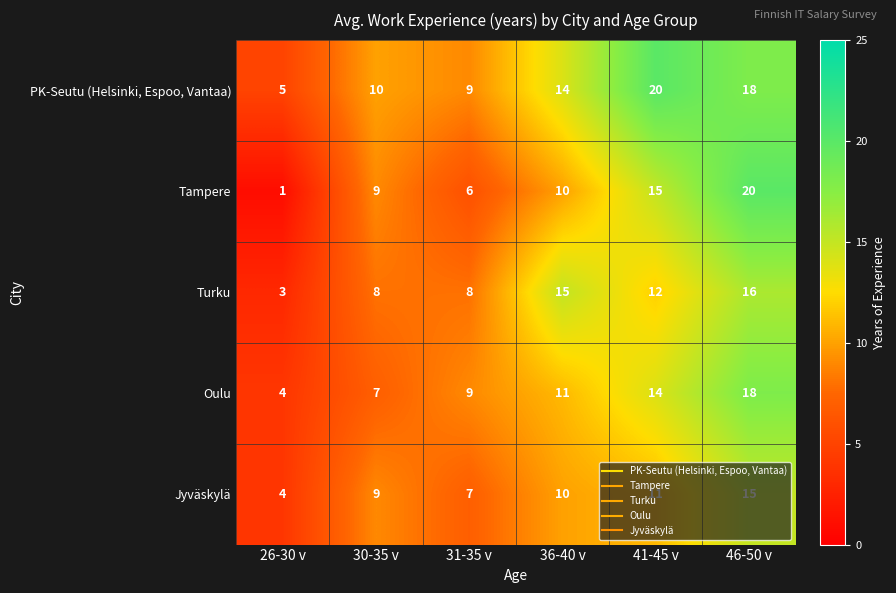

Which series changed the most between 31-35 v and 41-45 v?

PK-Seutu (Helsinki, Espoo, Vantaa)